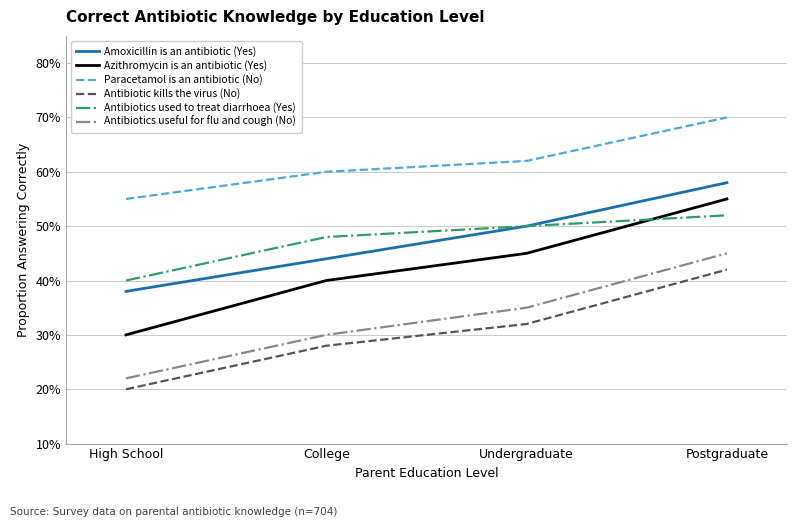

What is the total value across all series at High School?

2.1